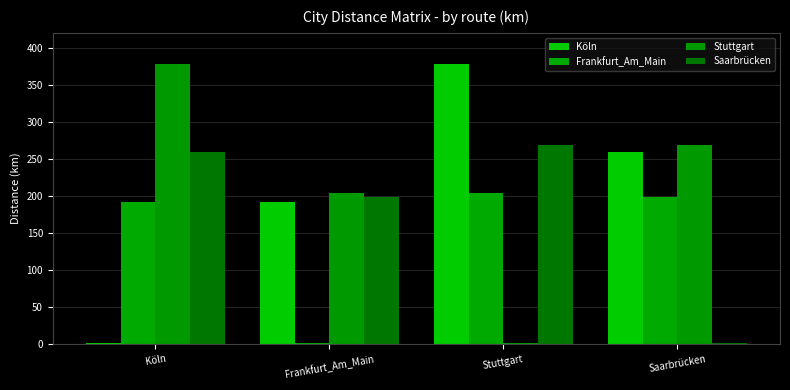

How many data points in Köln are above 258?

2